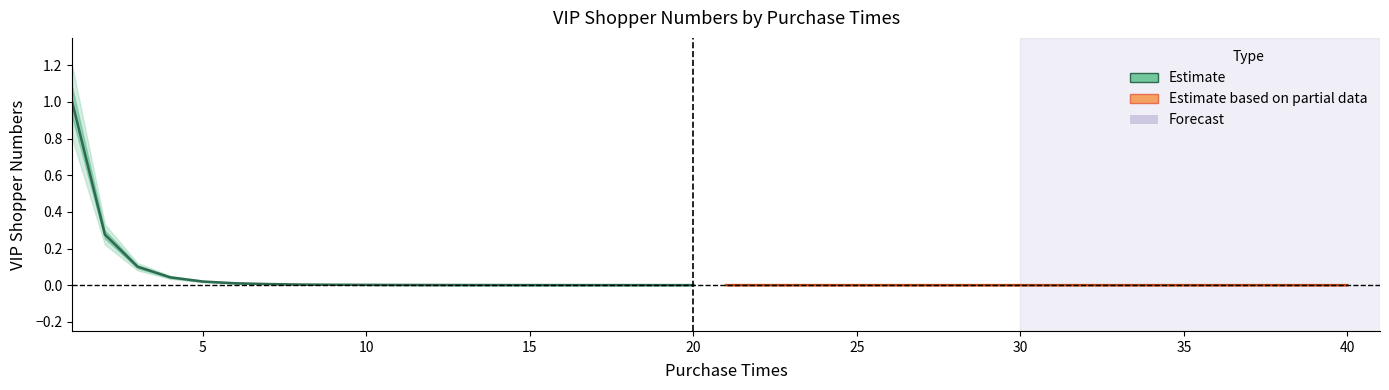

Rank the series by their average value, from highest to lowest.

Estimate, Estimate based on partial data